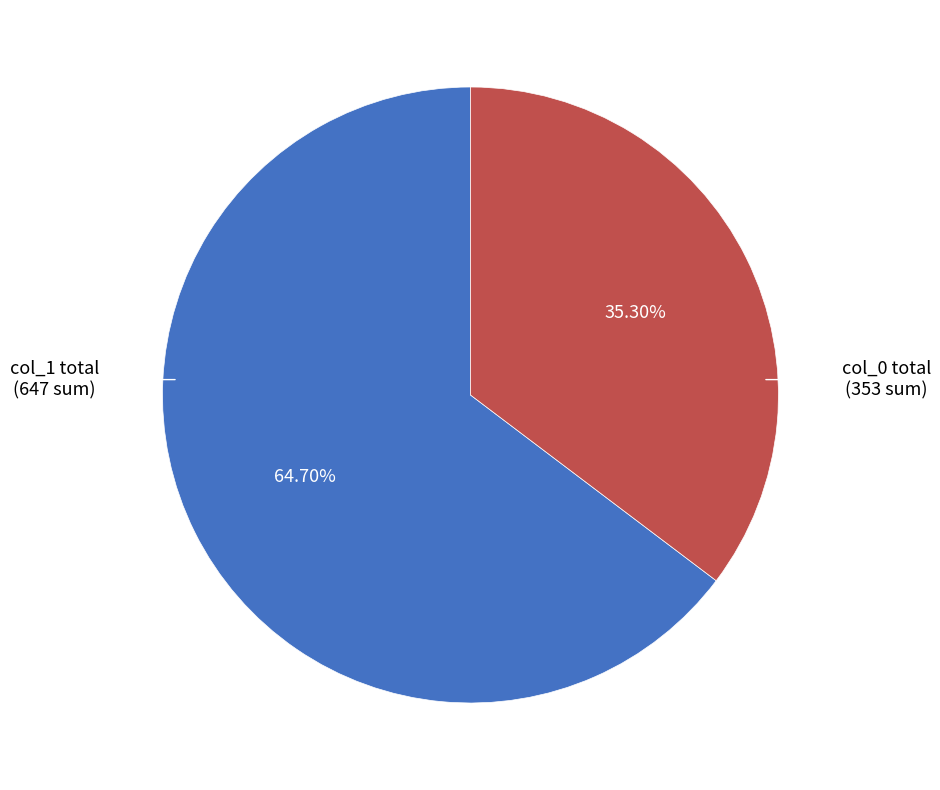

Is there any slice that represents more than half of the pie?

Yes